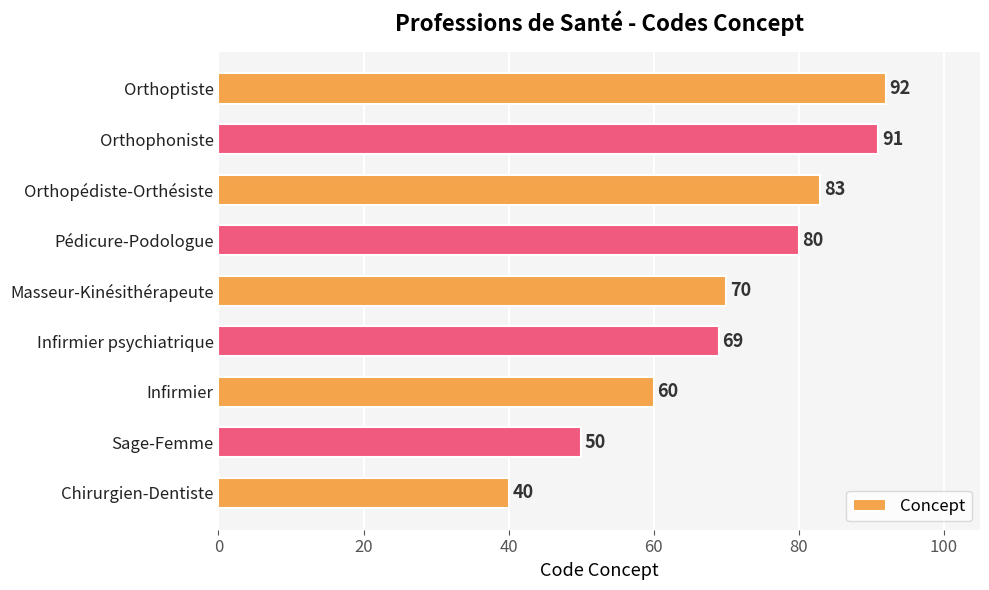

Which has a higher value, Infirmier psychiatrique or Sage-Femme?

Infirmier psychiatrique